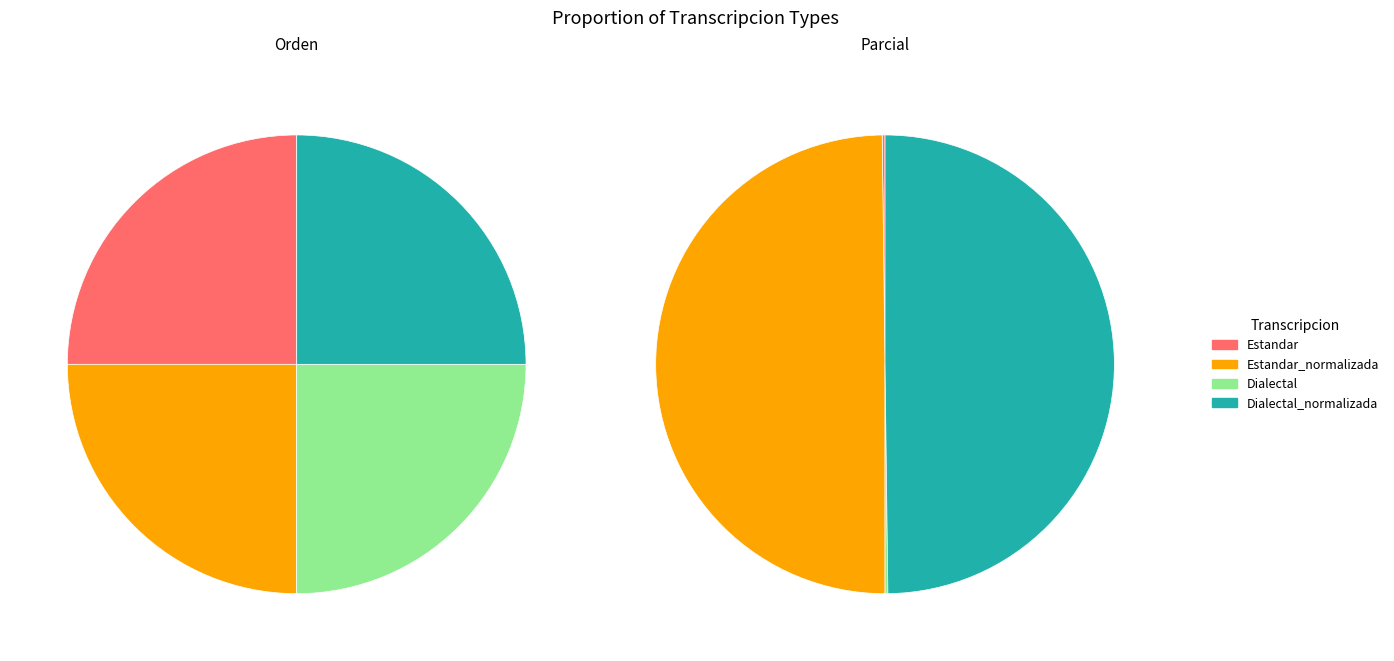

Which category has the biggest portion of the pie?

Estandar_normalizada